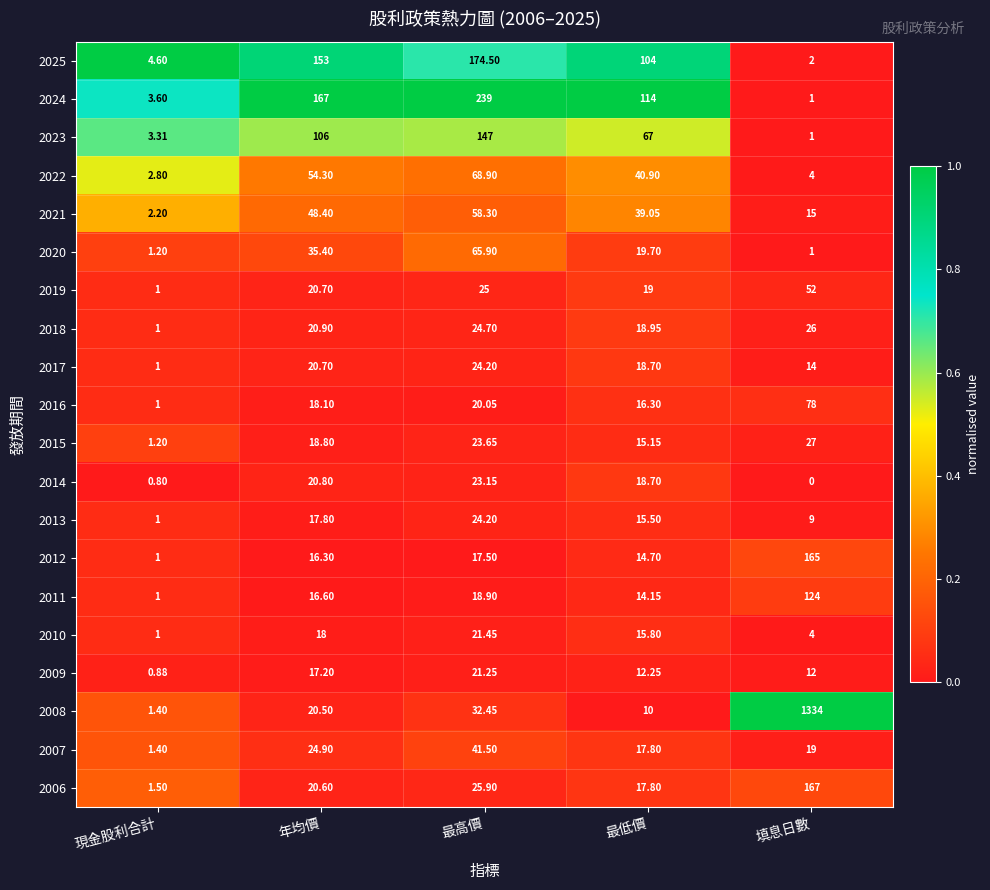

Which series has the largest range (max minus min)?

2008